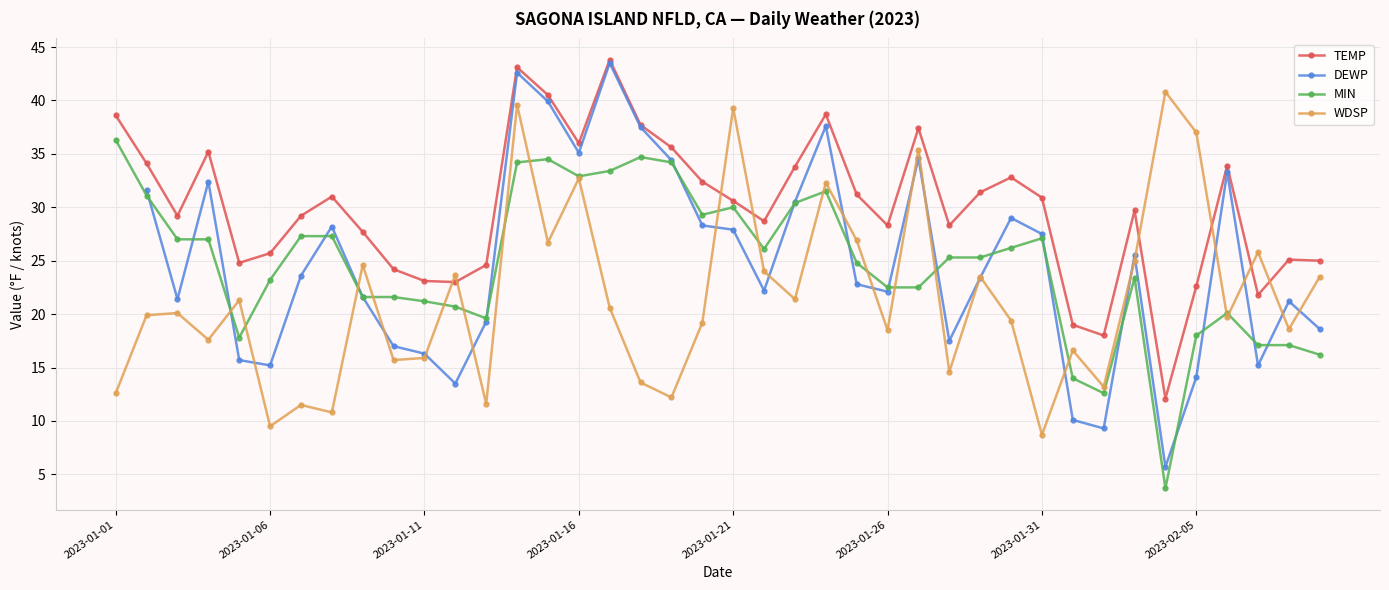

What is the difference between the maximum and minimum values in the MIN series?

32.6